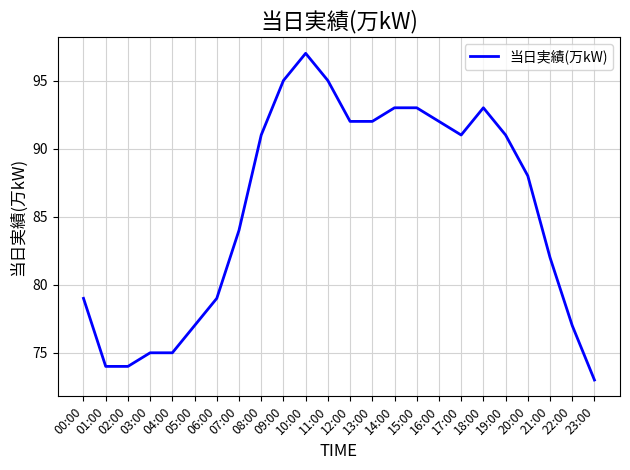

Does the chart display data point markers on the line(s)?

No